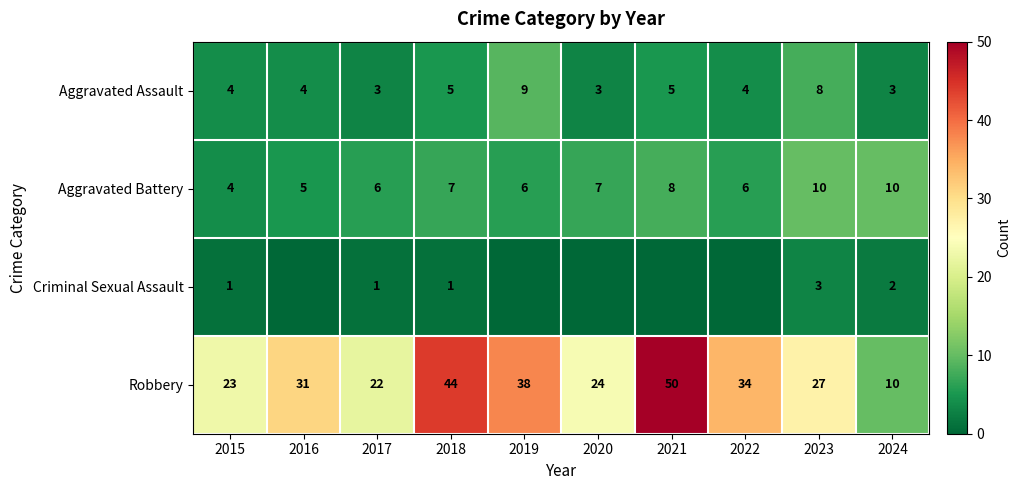

Read the Aggravated Assault value at 2019.

9